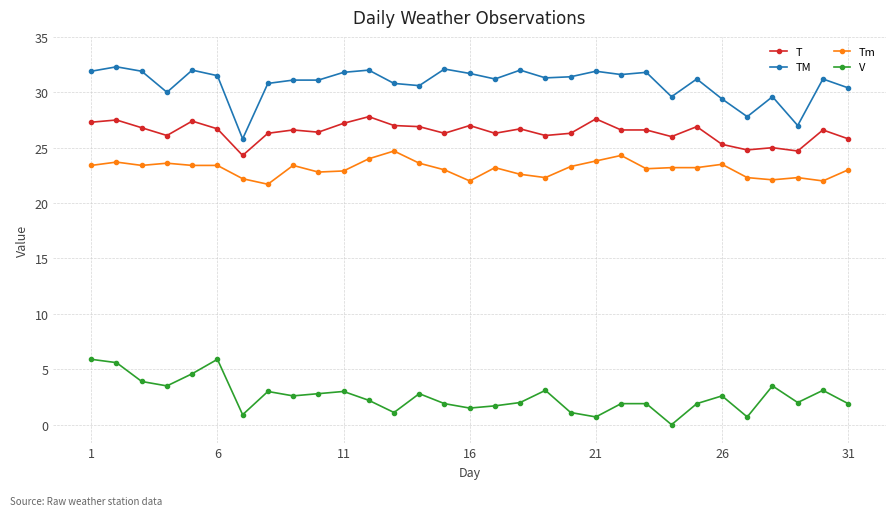

True or false: TM has more than 2 interior local peaks.

True